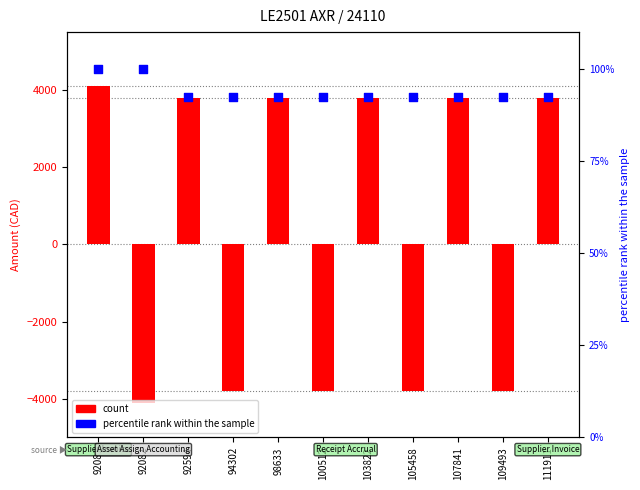

At which category is the sum across all series the highest?

92081